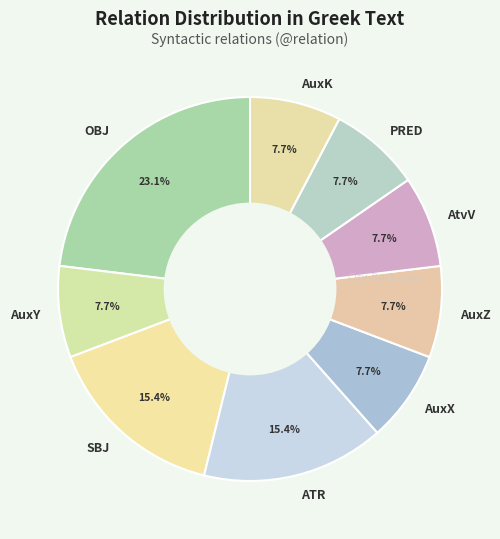

What is the ratio of the value at AtvV to the value at AuxZ?

1.0